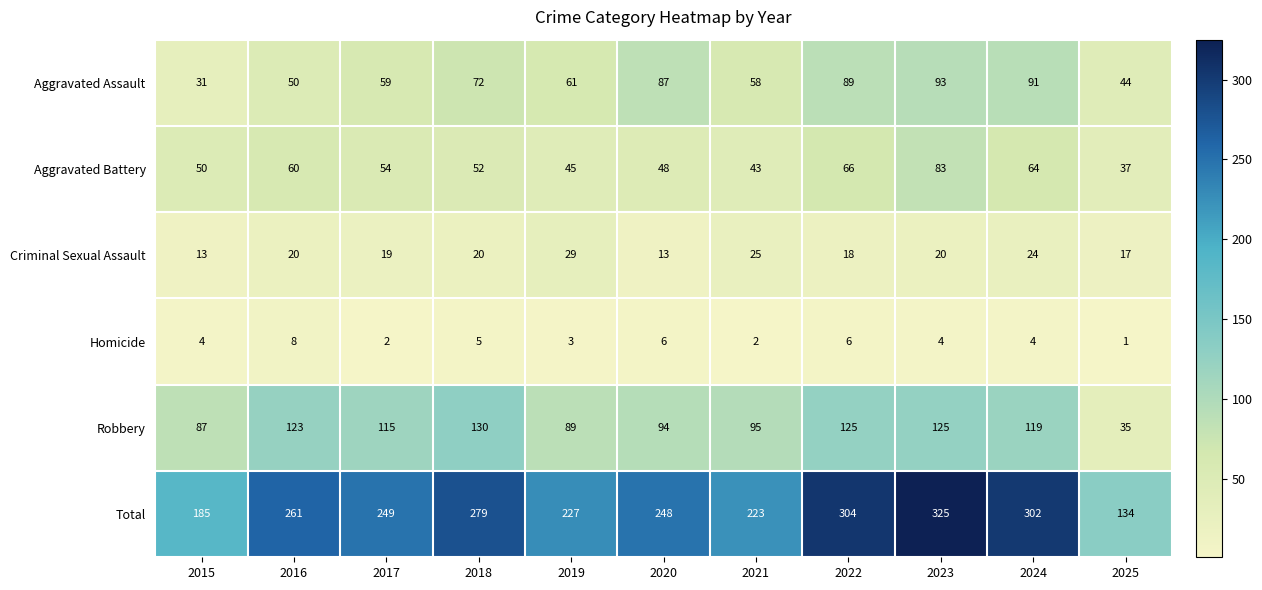

What value does the Total series have at 2024, to the nearest 10?

300